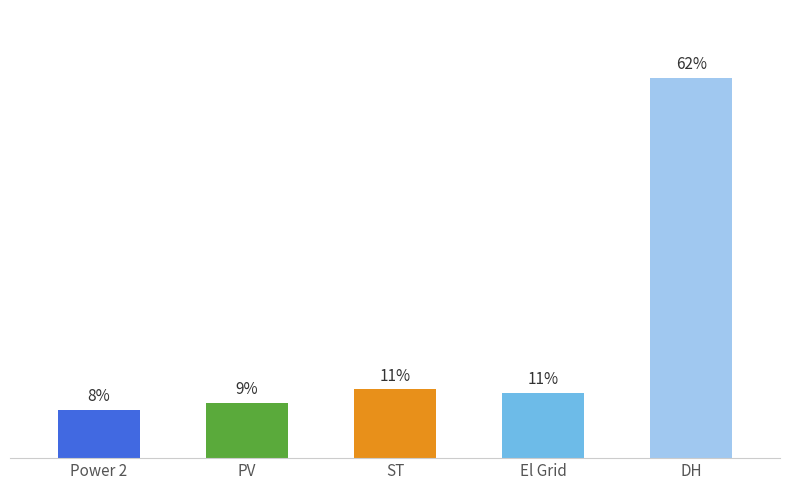

Are the bars grouped side by side (vs. stacked)?

No